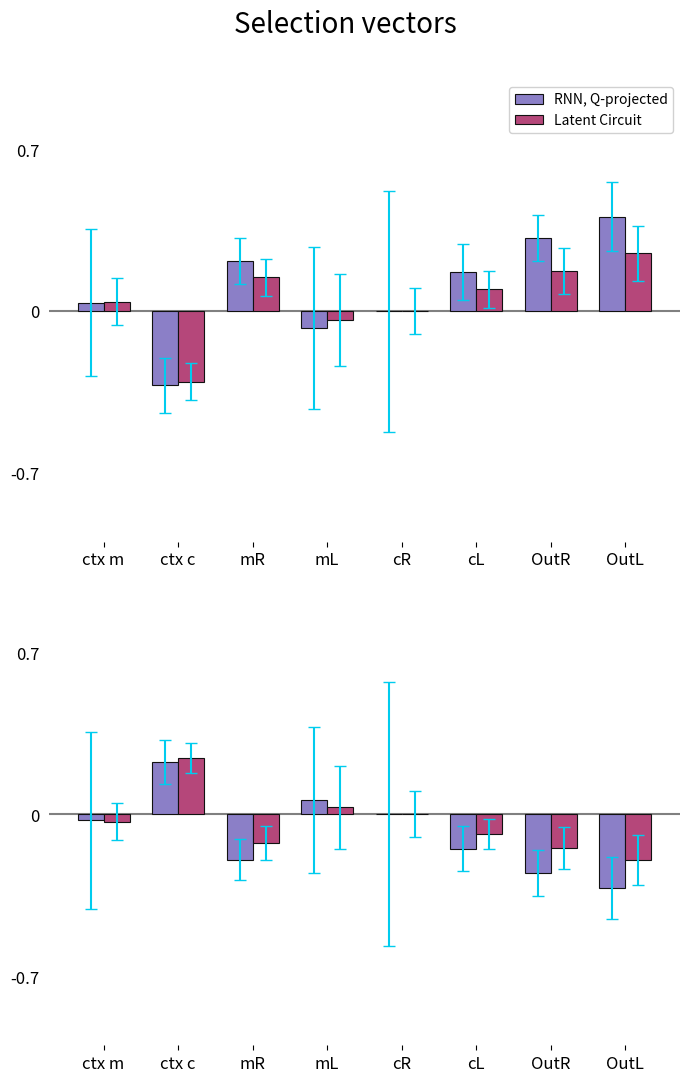

Where does the RNN, Q-projected series first go above 0?

ctx c